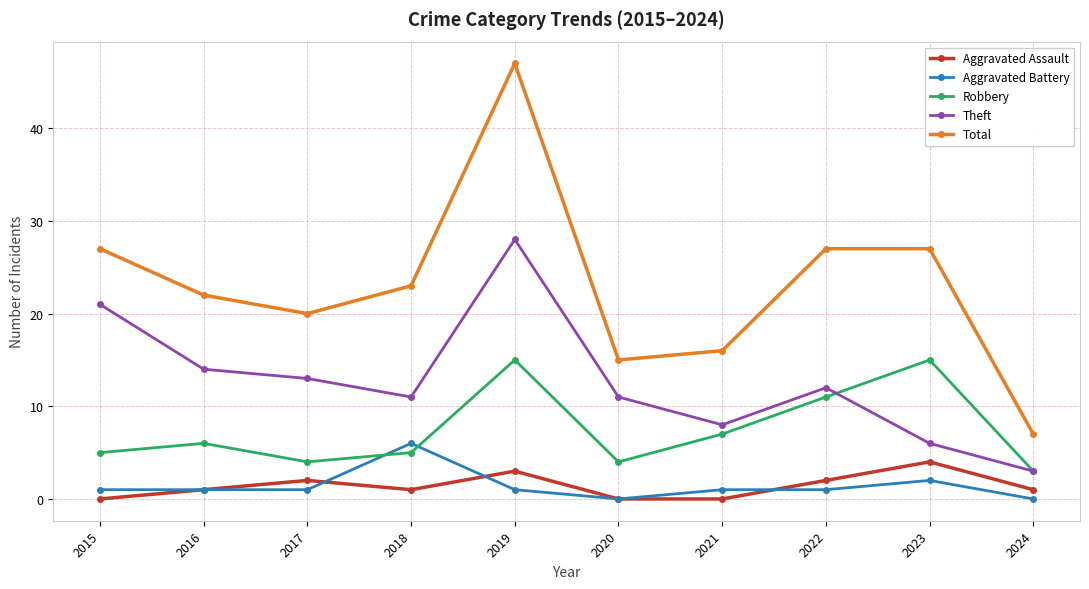

Is it true that Total equals 7 at 2024?

True